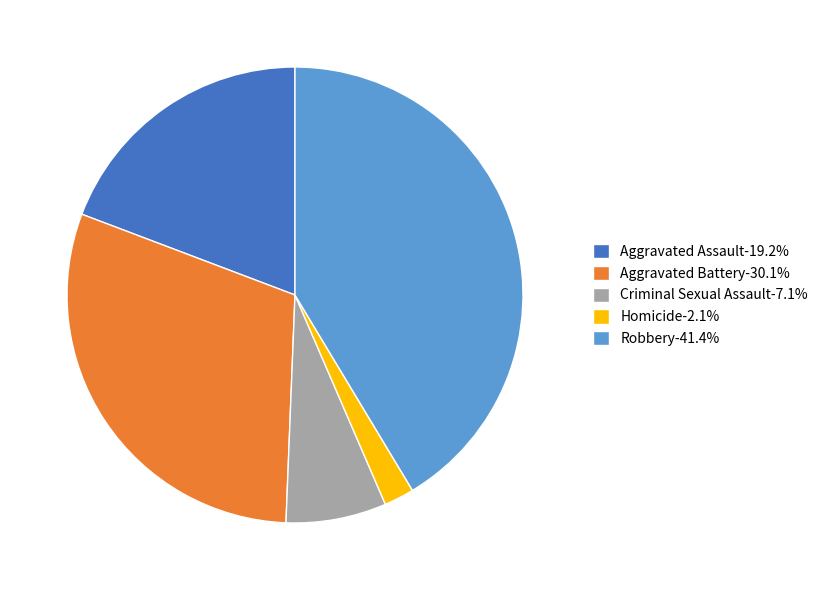

How many slices are in this pie chart?

5